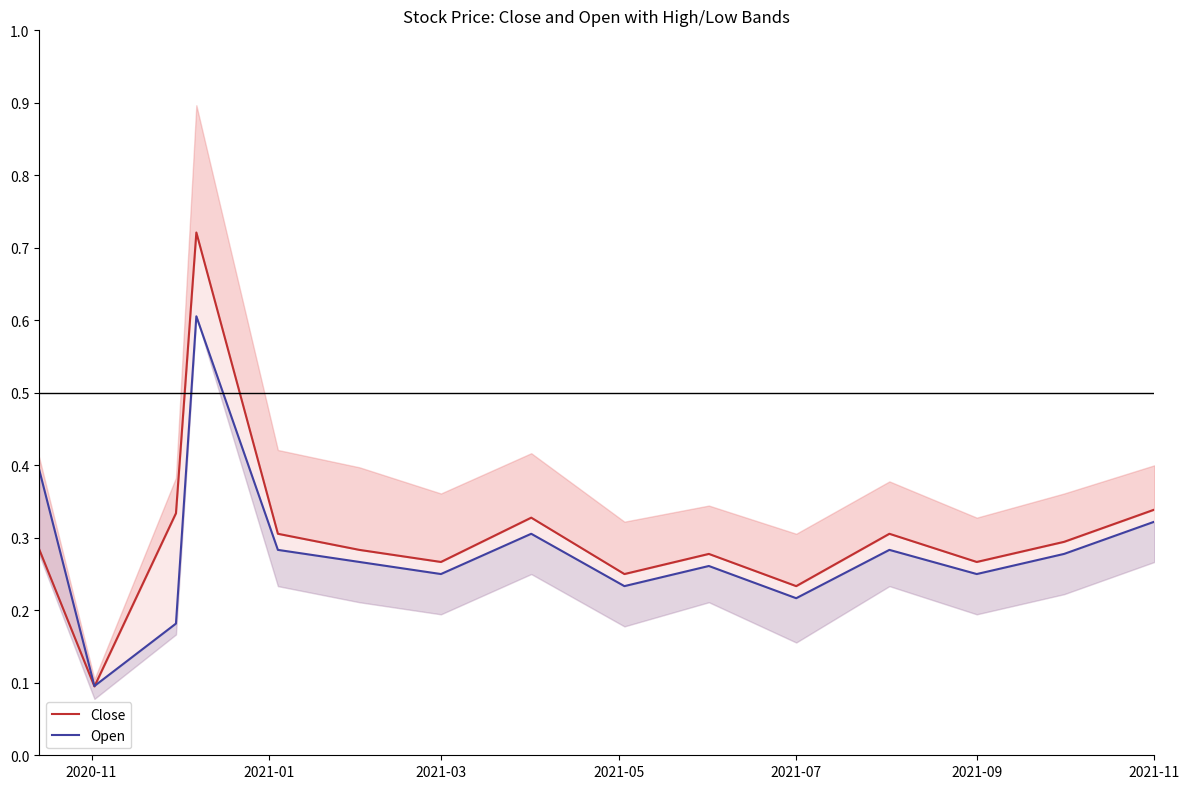

What is the minimum value shown in the chart?

0.1